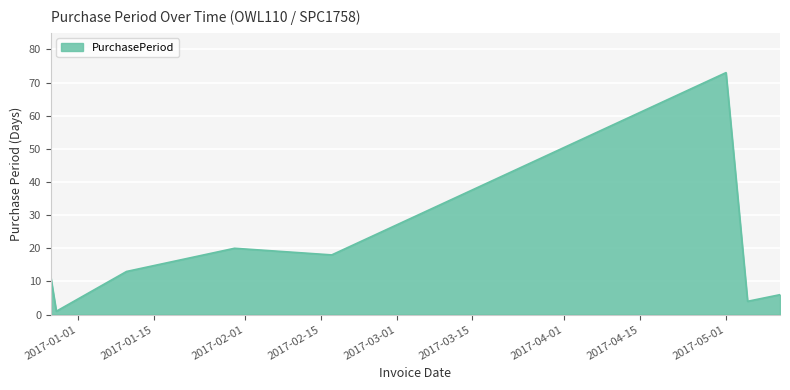

How many distinct data groups are displayed?

1